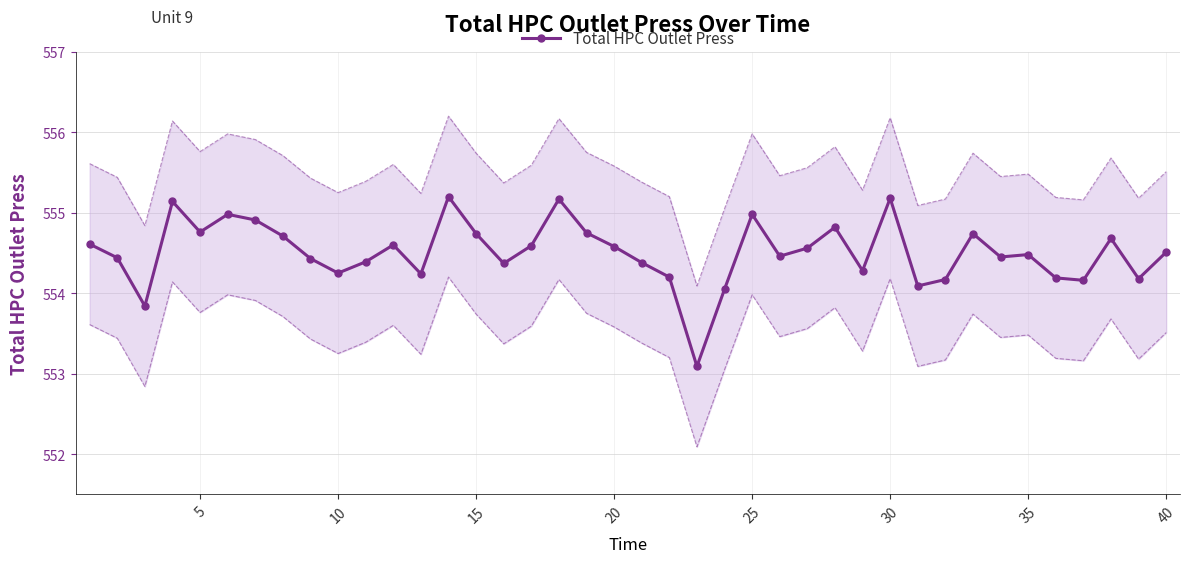

The Total HPC Outlet Press series shows 554.2 at 10. True or false?

True